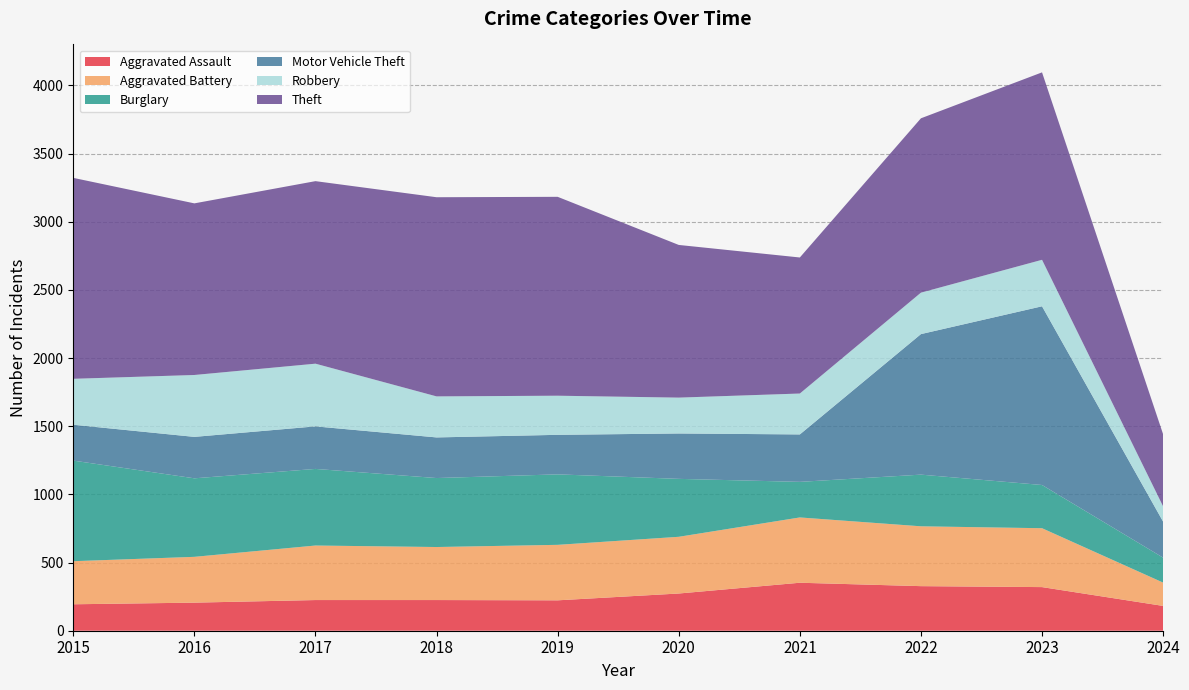

Reading left to right, list all the values displayed in this chart.

Aggravated Assault: 194	206	225	225	223	273	352	327	320	182
Aggravated Battery: 316	336	400	389	407	416	479	439	432	171
Burglary: 738	576	562	506	517	425	261	379	317	183
Motor Vehicle Theft: 263	304	312	298	290	333	348	1031	1311	264
Robbery: 337	454	460	301	287	263	300	304	341	112
Theft: 1474	1259	1339	1461	1459	1120	998	1279	1375	529